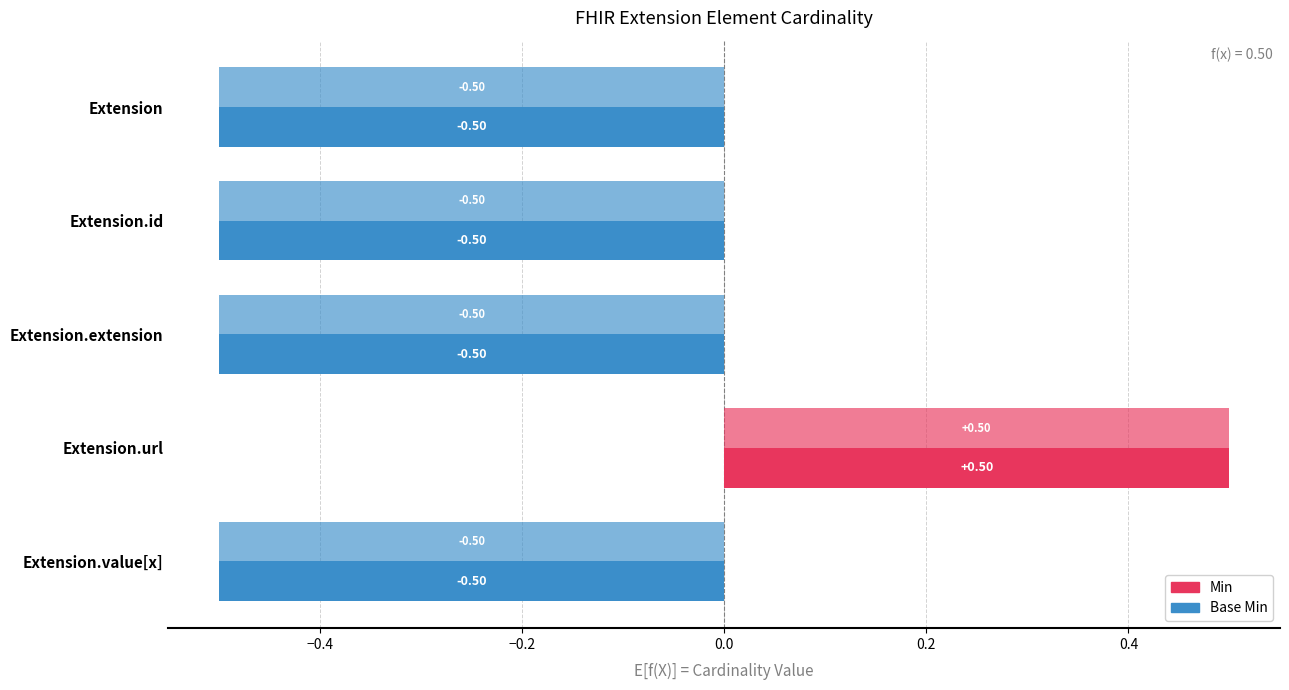

Rank the categories by Min value from lowest to highest.

Extension, Extension.id, Extension.extension, Extension.value[x], Extension.url